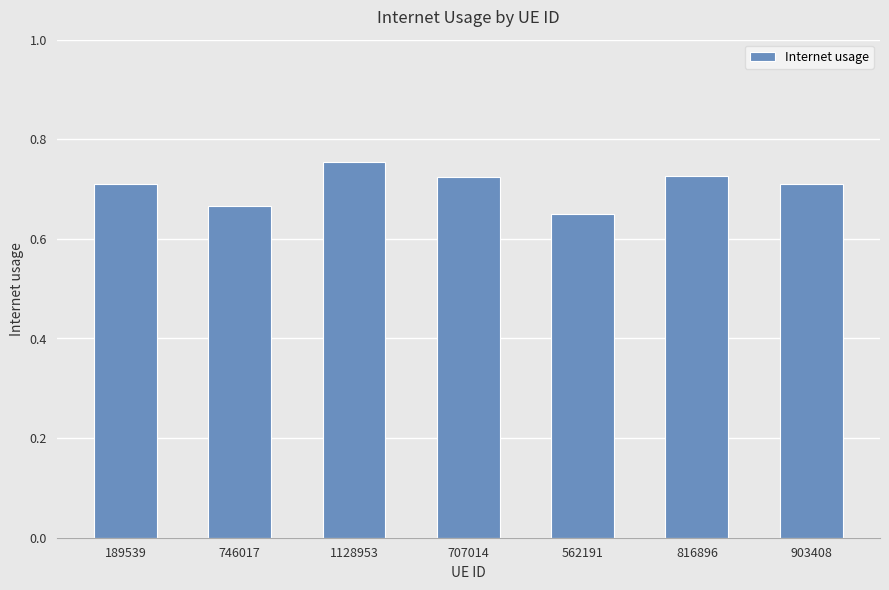

What is the sum of the values at 707014 and 562191?

1.4